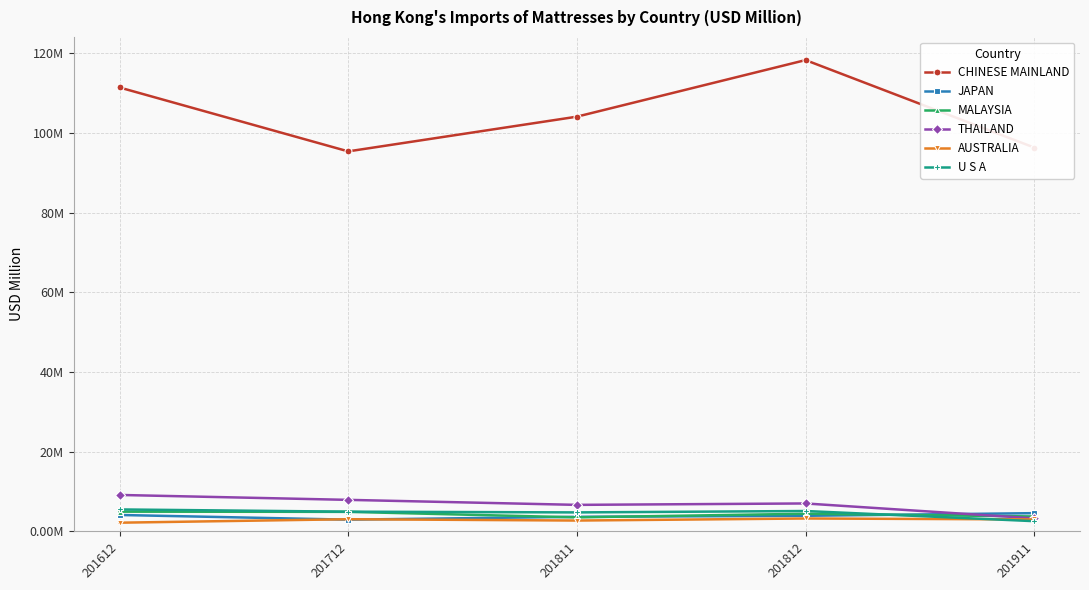

How many times do AUSTRALIA and JAPAN cross each other?

2